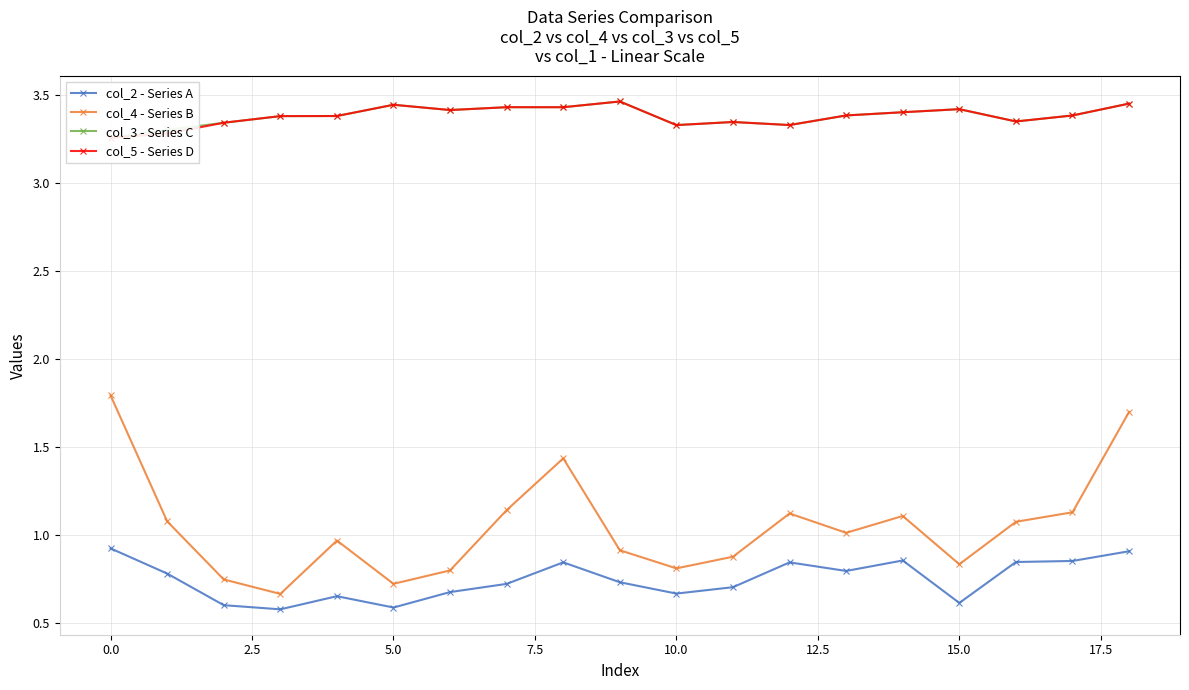

True or false: col_4 - Series B has more than 1 points higher than both neighbors.

True